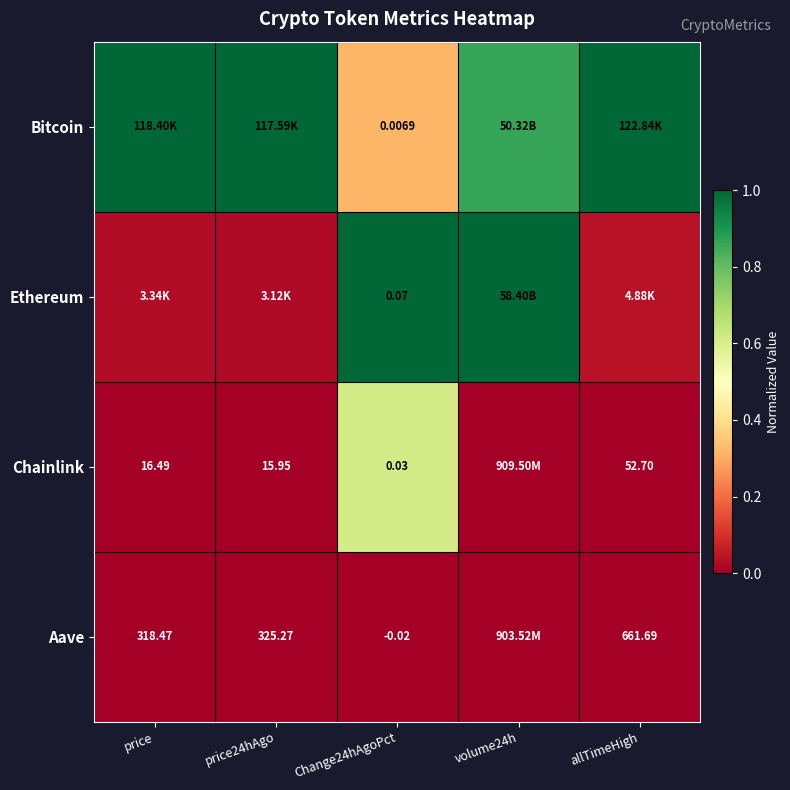

Is the value of Bitcoin at Change24hAgoPct greater than the value of Chainlink at Change24hAgoPct?

No